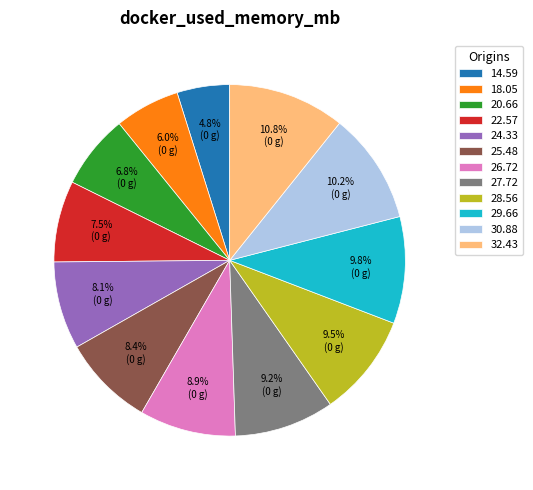

How many segments does this pie chart have?

12